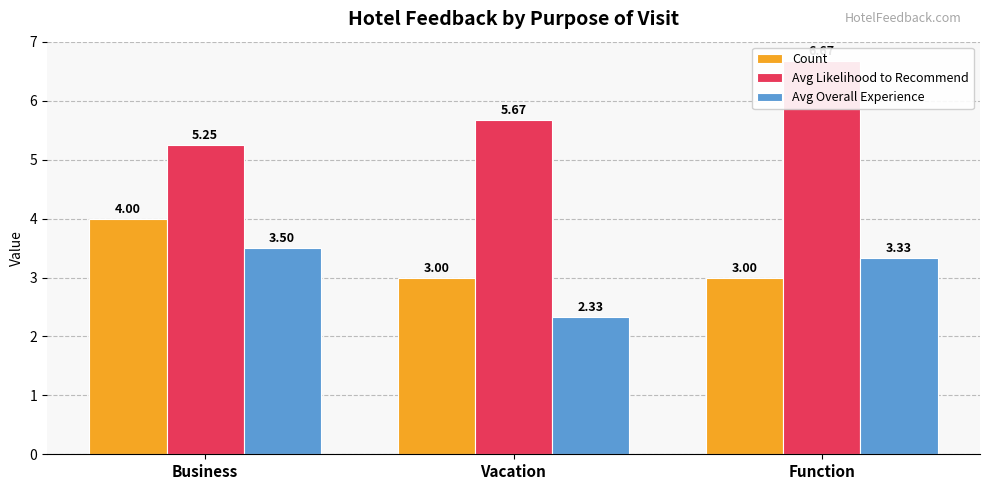

True or false: Count has a value of 4.6 at Vacation.

False